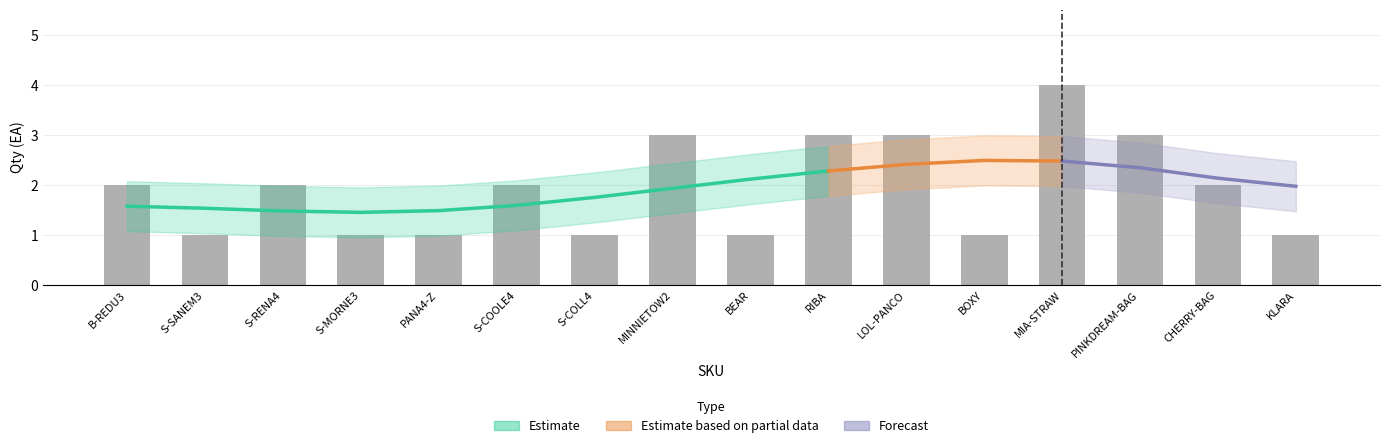

At which label is the value closest to 2?

B-REDU3